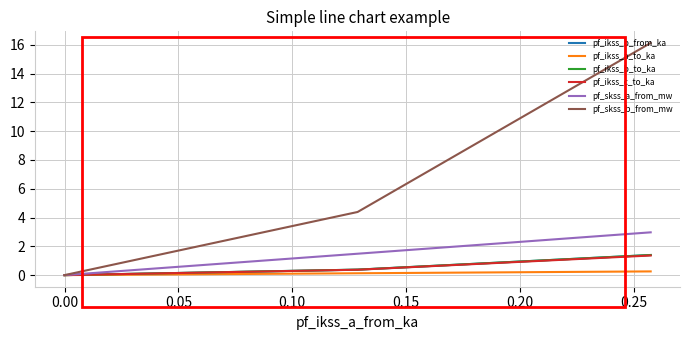

What is the difference between the second highest and minimum values in the pf_skss_b_from_mw series?

4.4